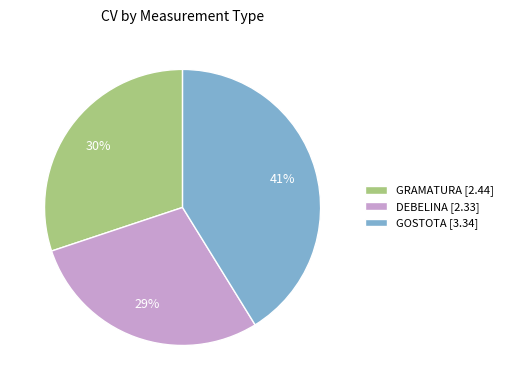

Does any single category account for the majority?

No